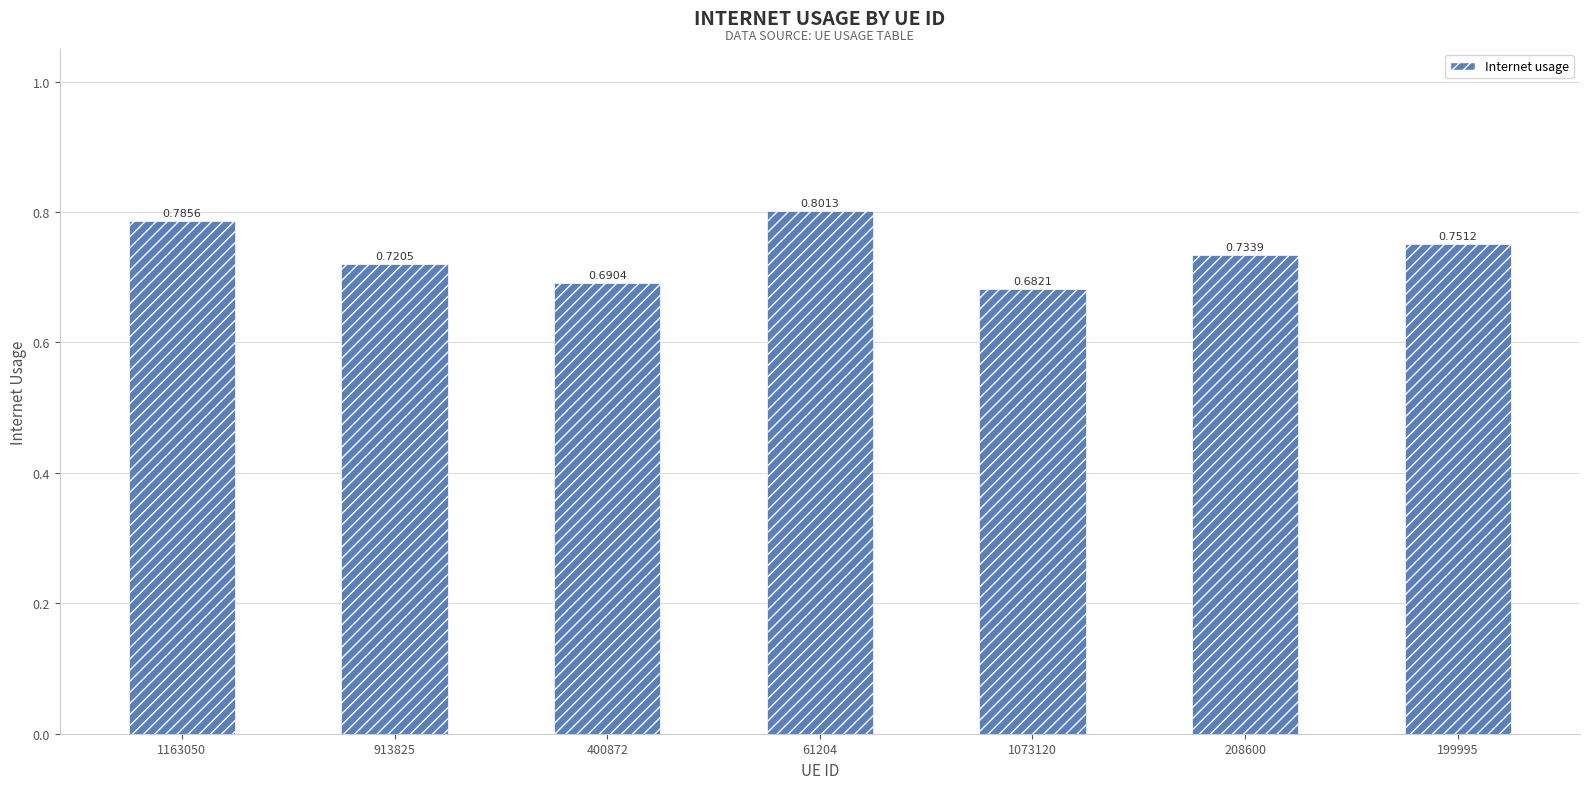

Where is the data nearest to the value 0?

1073120